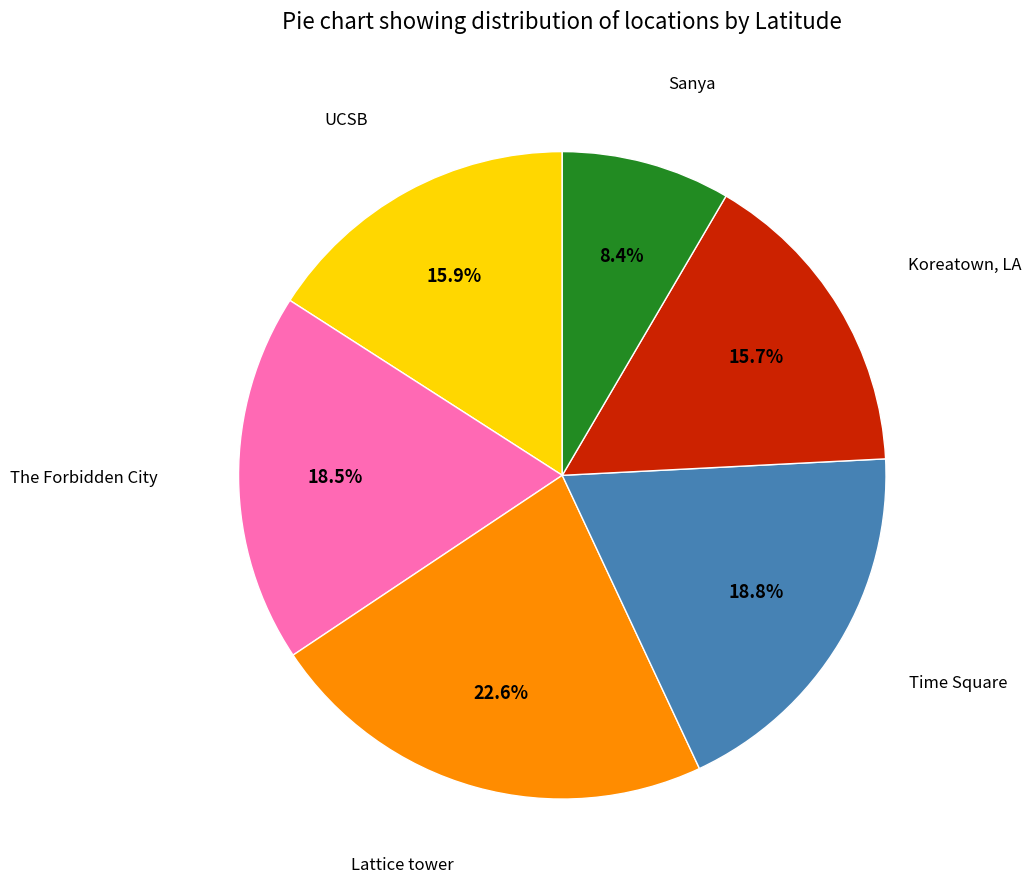

Is it true that UCSB is 16% of the pie?

True